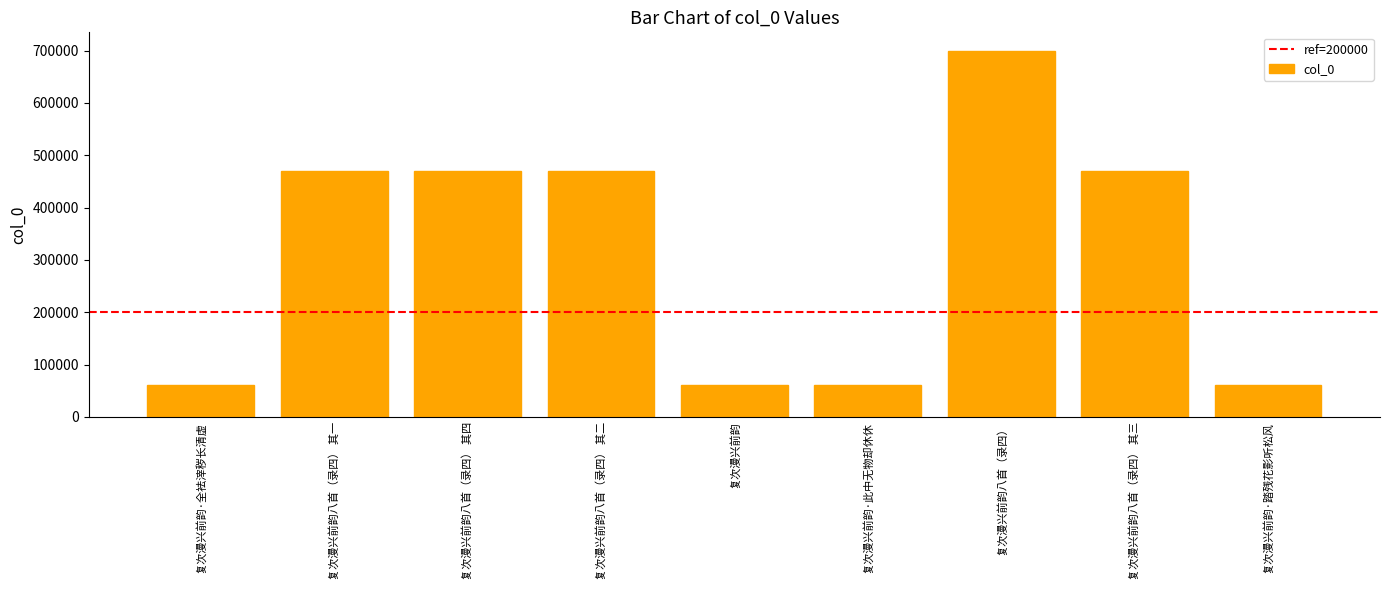

What is the ratio of the value at 复次漫兴前韵八首（录四） 其四 to the value at 复次漫兴前韵八首（录四） 其一?

1.0